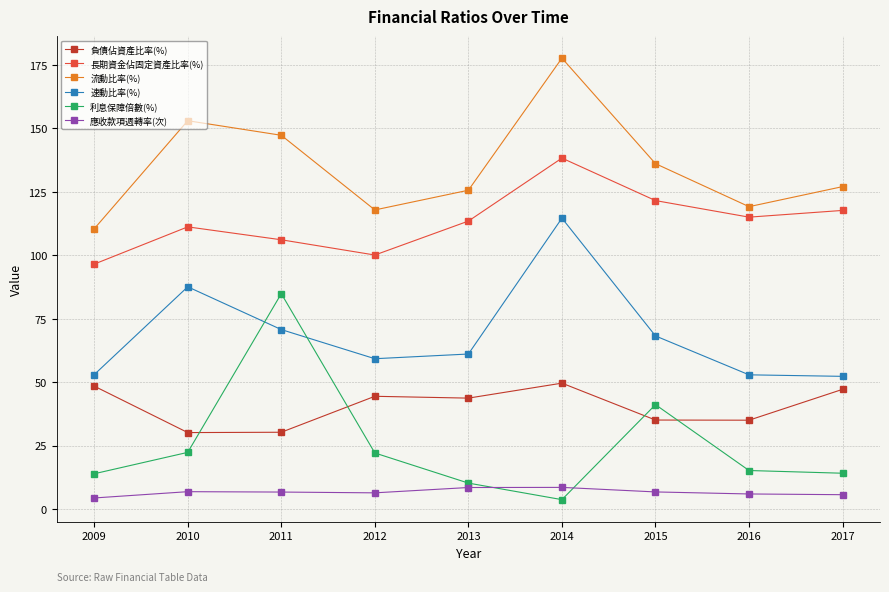

Which series has the largest total across all categories?

流動比率(%)